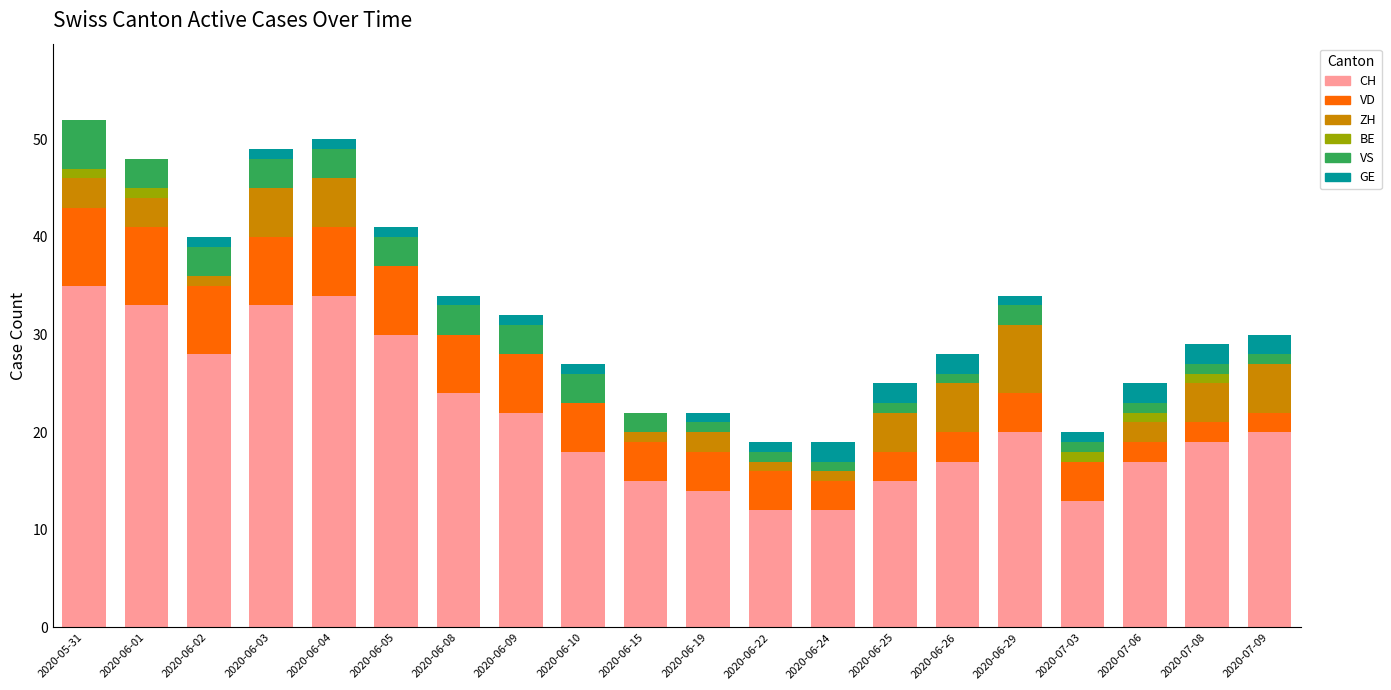

The CH series shows 61 at 2020-06-04. True or false?

False